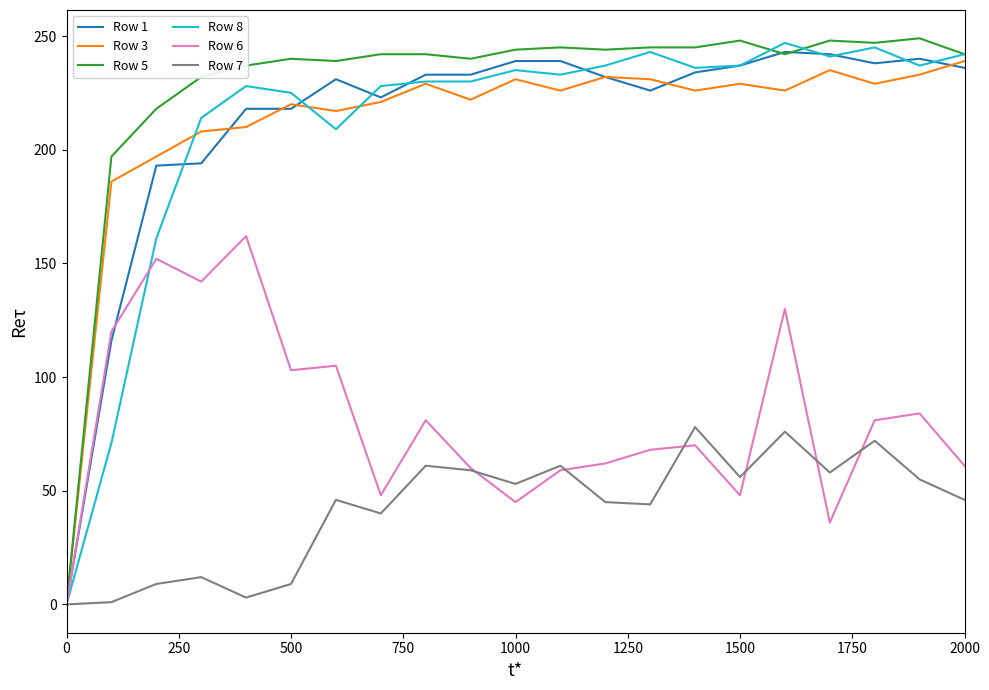

What is the difference between the maximum and minimum values in the Row 1 series?

243